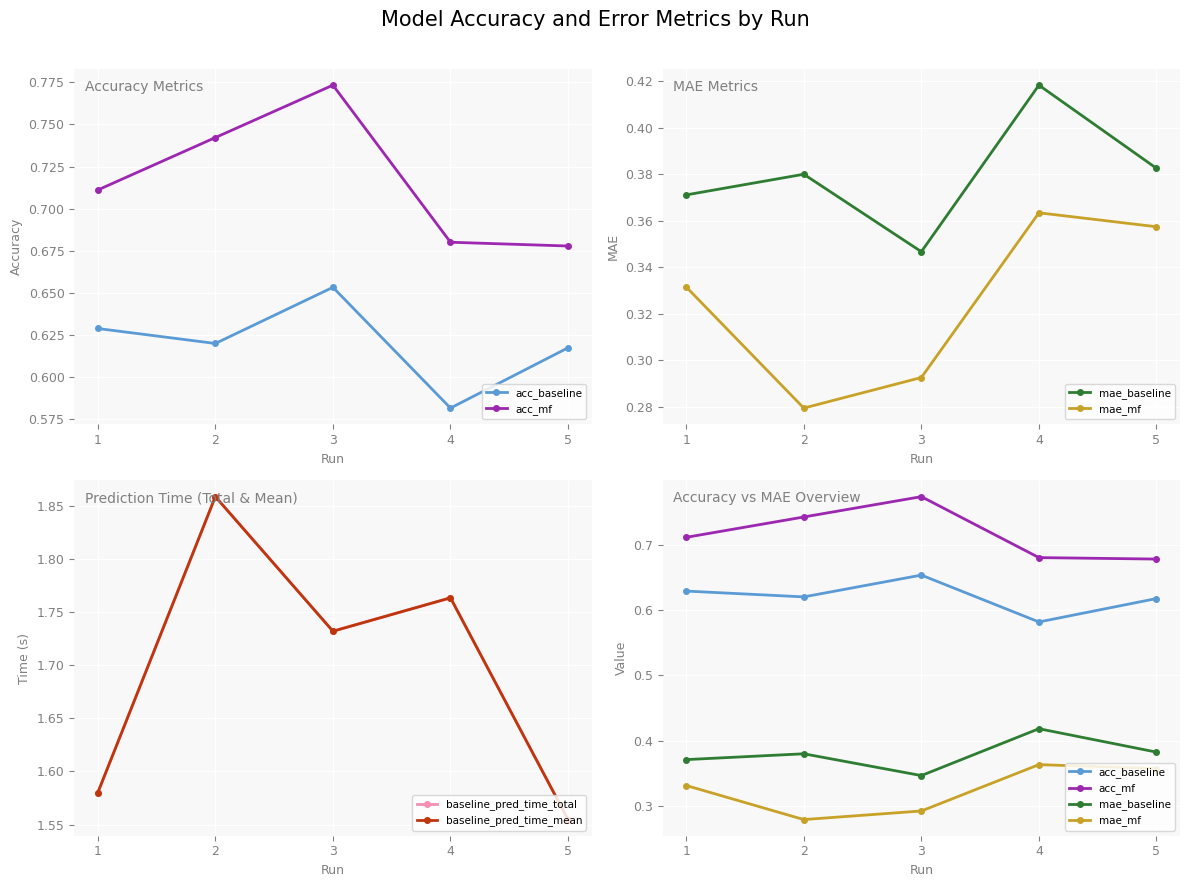

How many interior local peaks does the baseline_pred_time_mean series have?

2